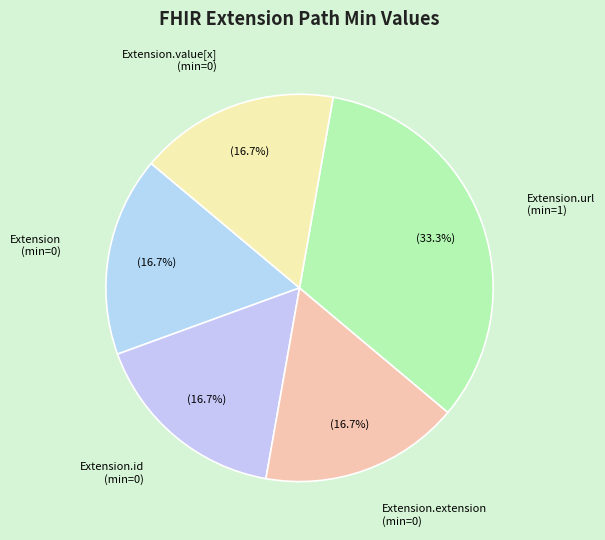

What portion of the pie excludes Extension.id (min=0)?

83.3%